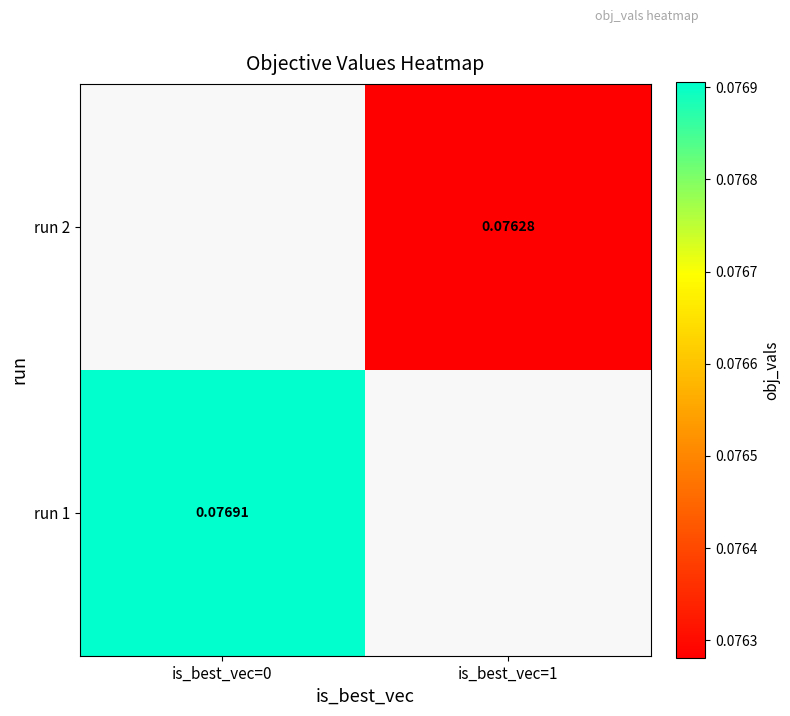

How many positive values does the run 2 series have?

1